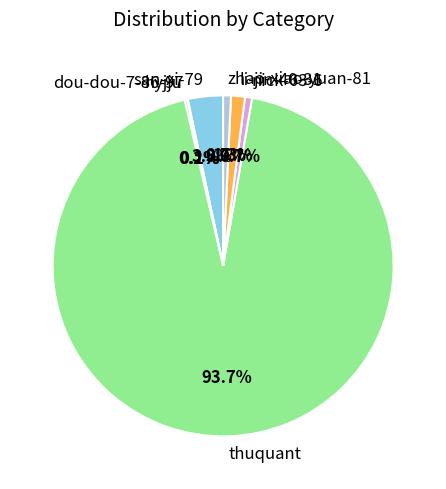

Does li-jin-40-31 account for over 50% of the chart?

No